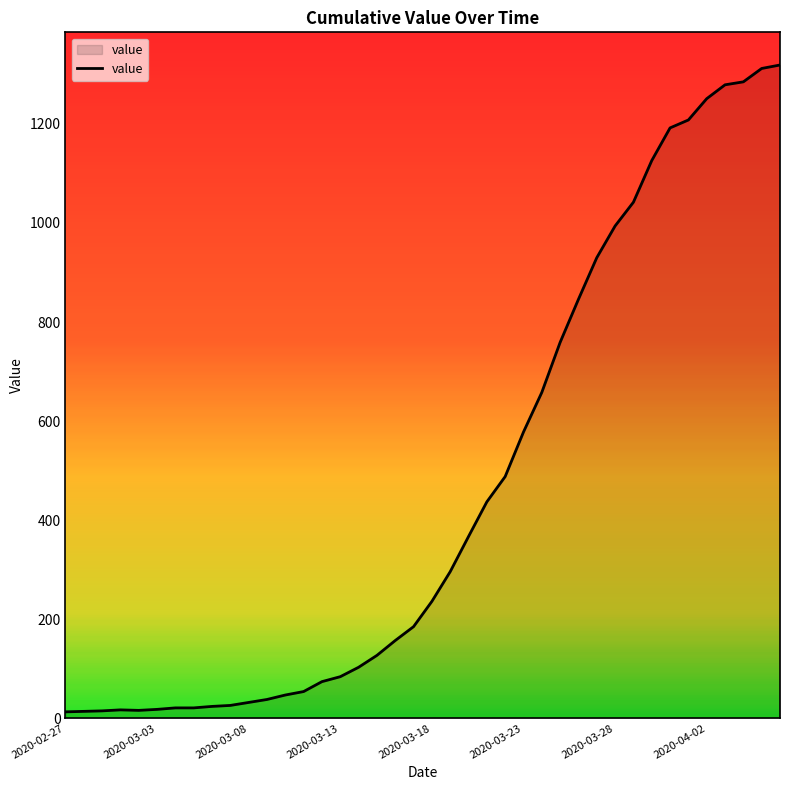

What is the greatest value displayed?

1319